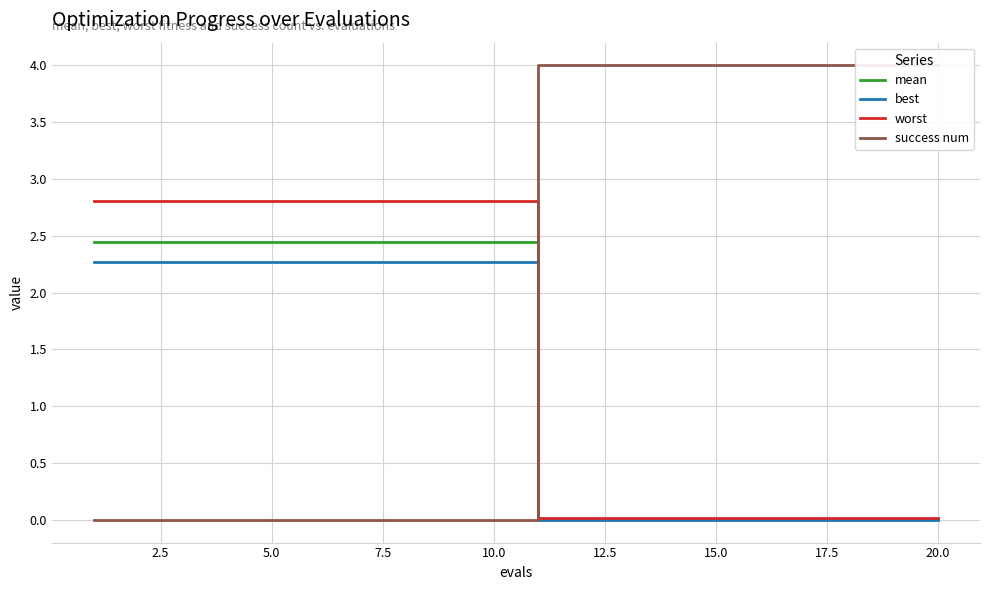

How many lines are shown in the chart?

4